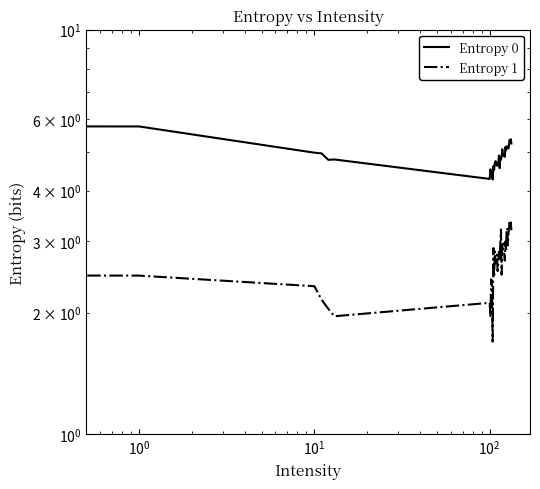

Which series has the largest total across all categories?

Entropy 0